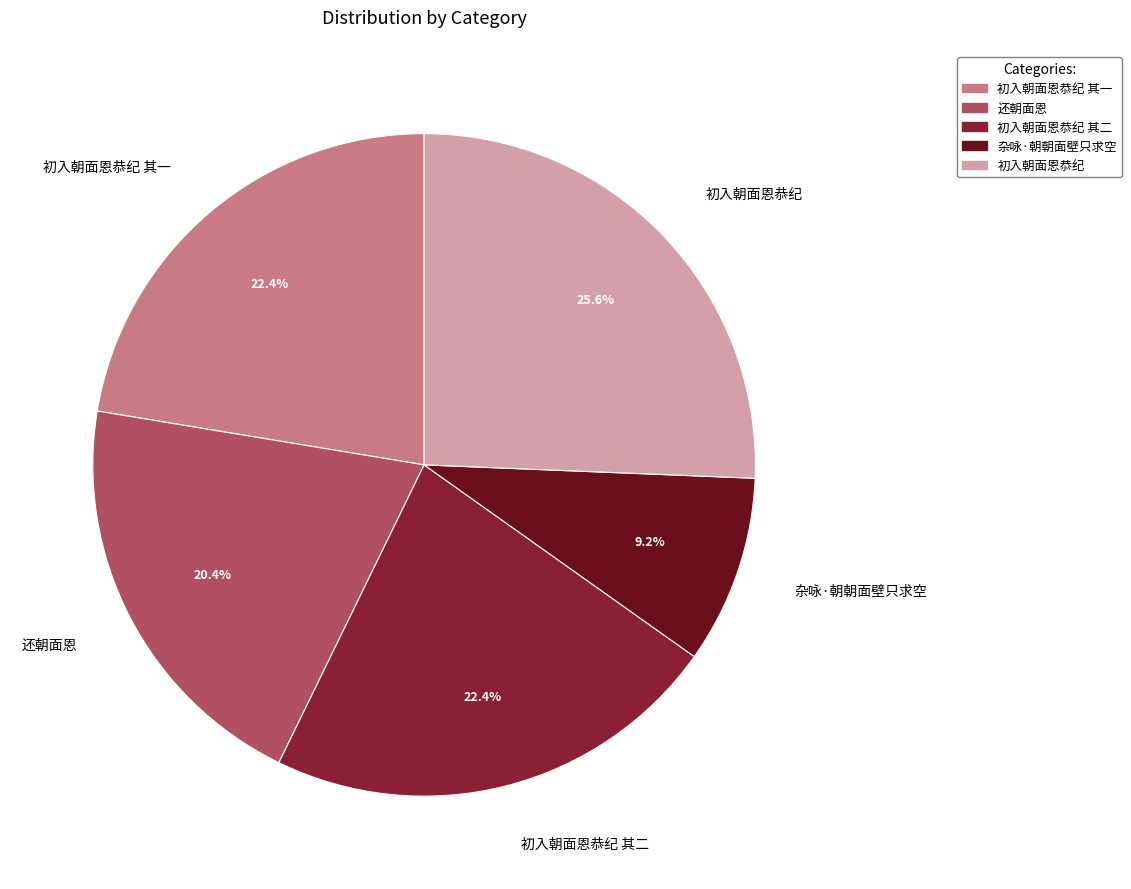

Do 初入朝面恩恭纪 其一 and 还朝面恩 together represent more than half of the pie?

No